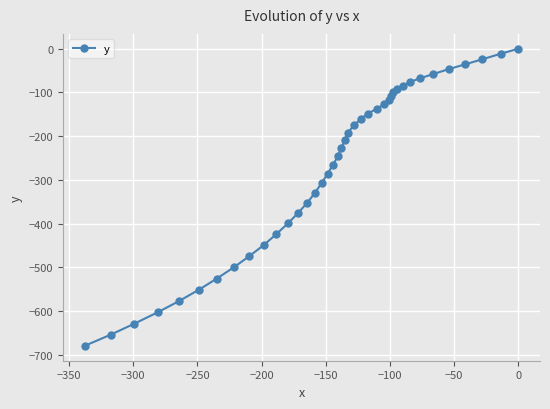

What is the value of the 25th point from the left?

-148.5